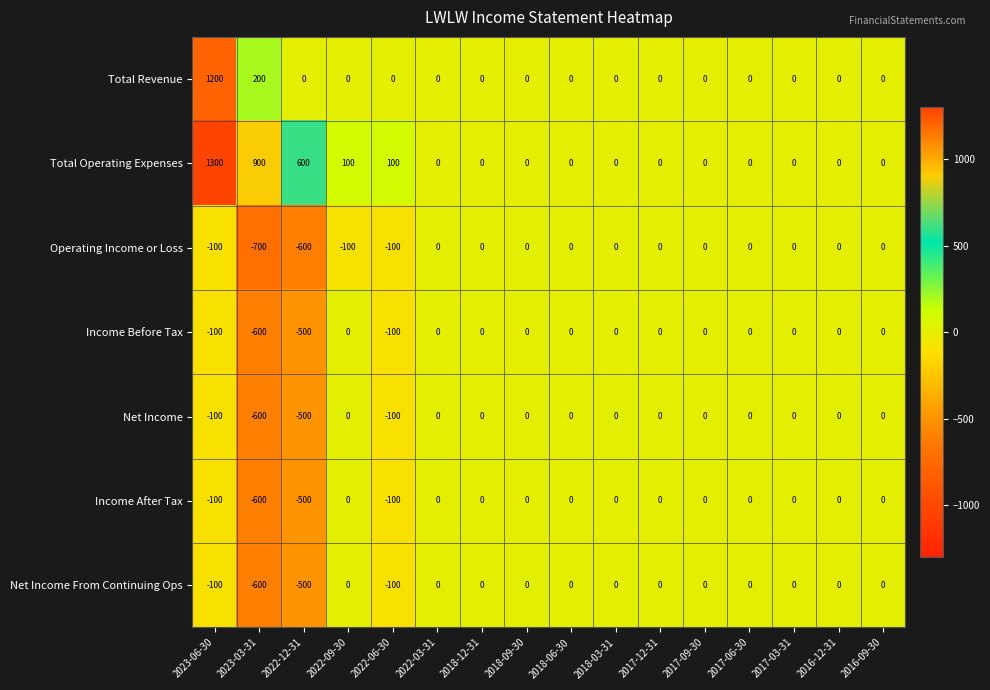

What is the sum of all Income Before Tax values?

-1300